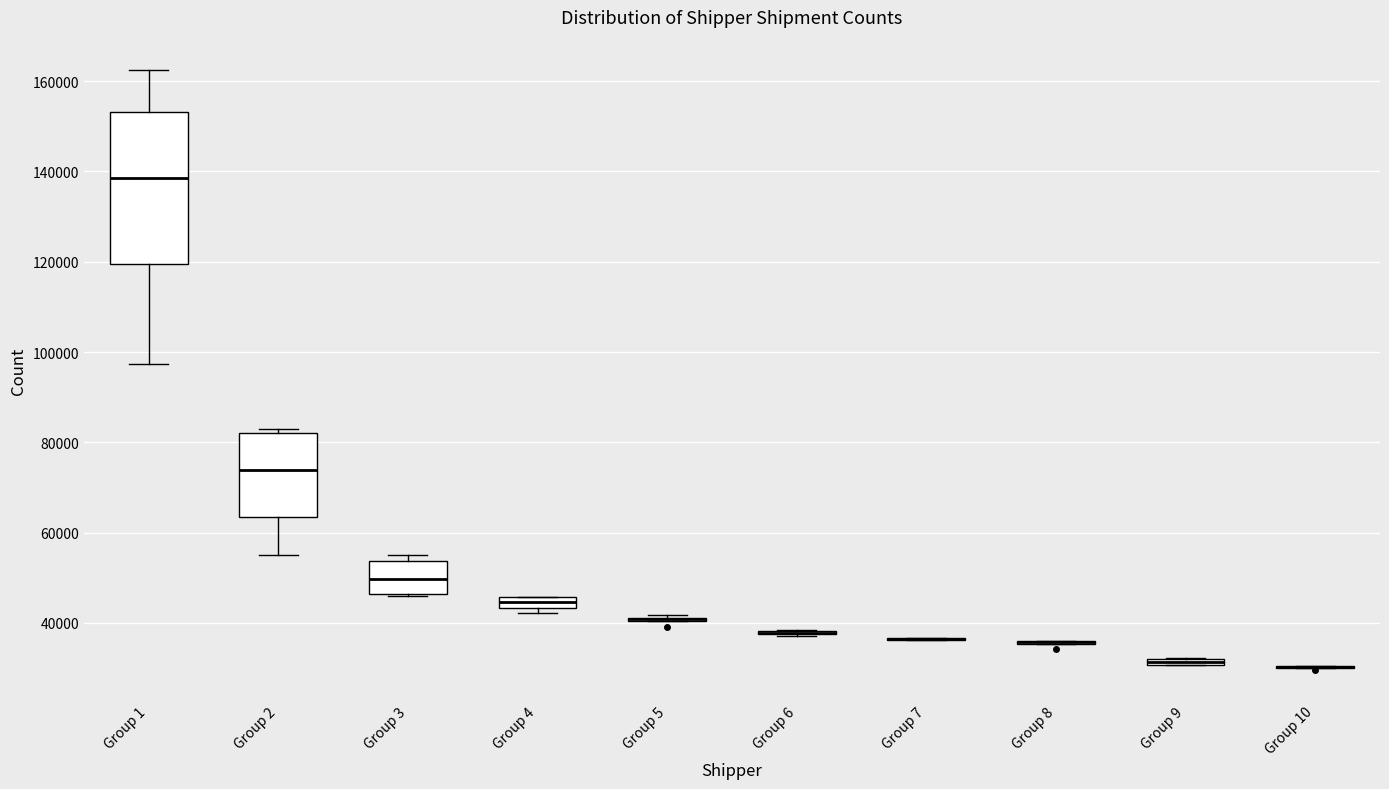

Comparing the boxes themselves (not the whiskers), which one is the tallest?

Group 1